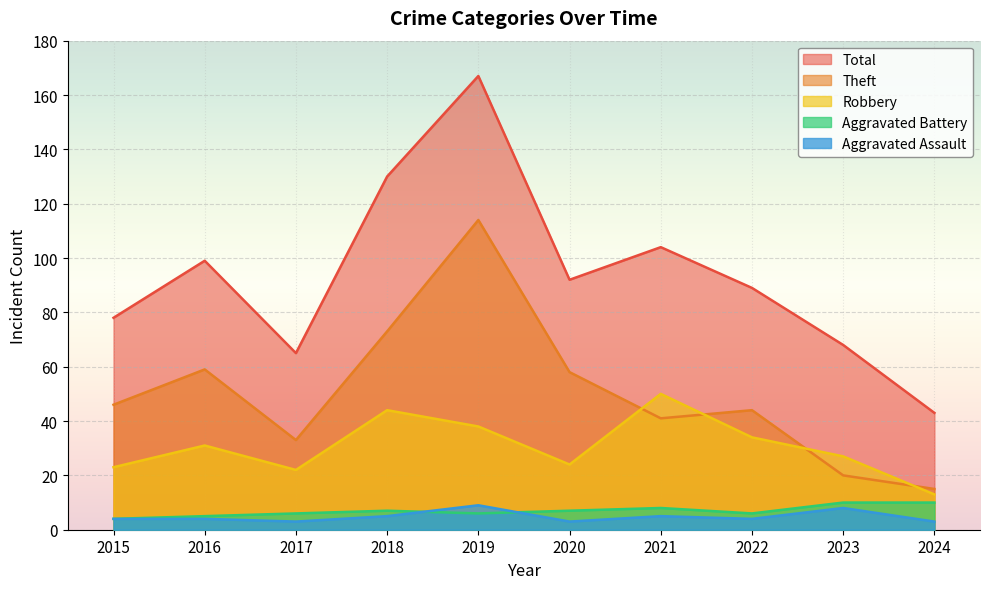

Where is Theft nearest to the value 64?

2016